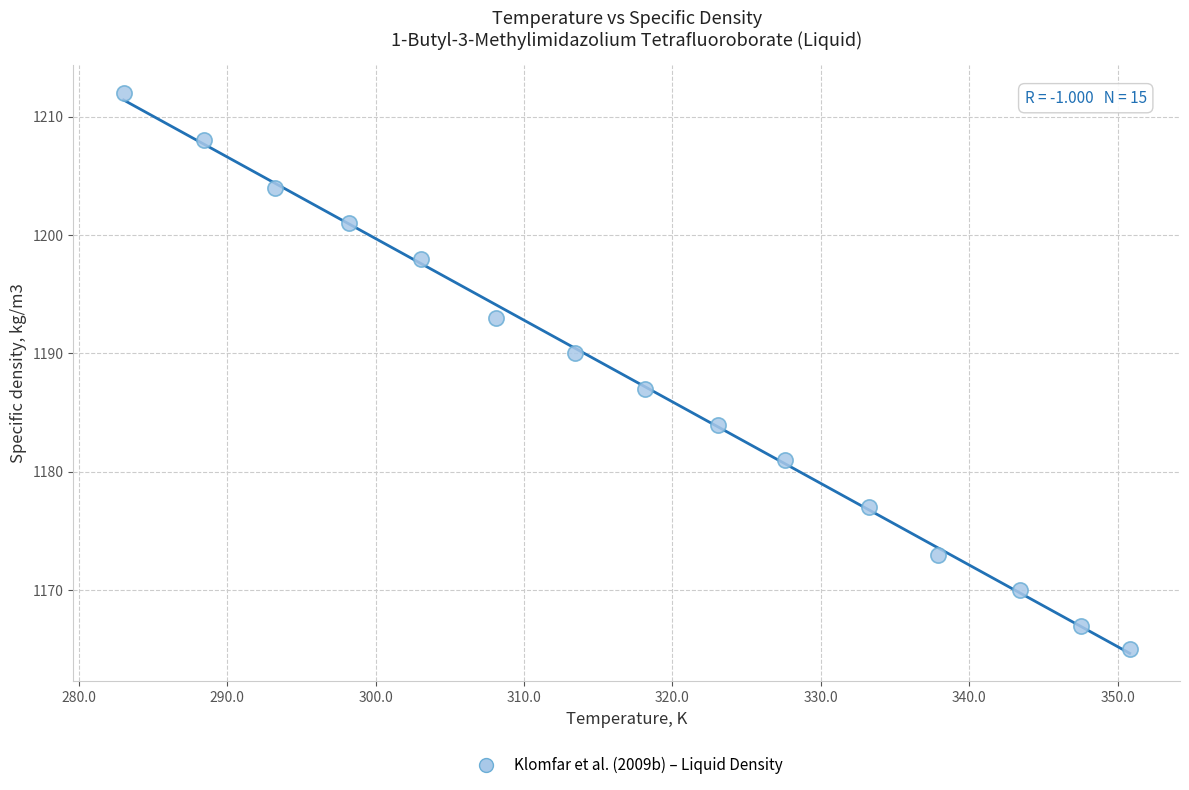

What is the range of Y values (max minus min)?

47